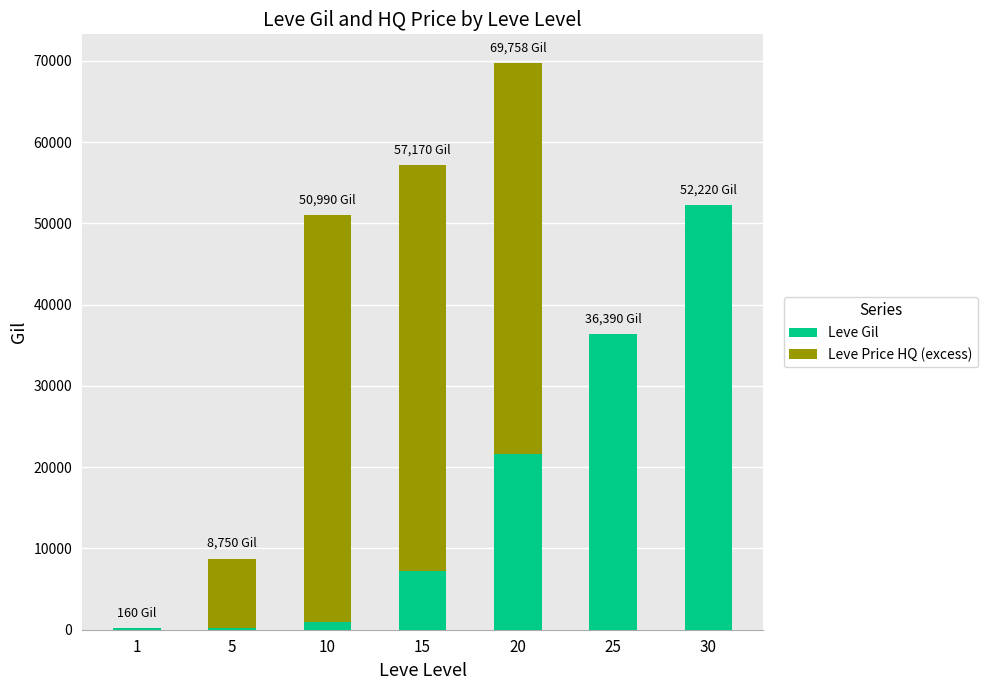

What is the maximum value for Leve Gil?

52220